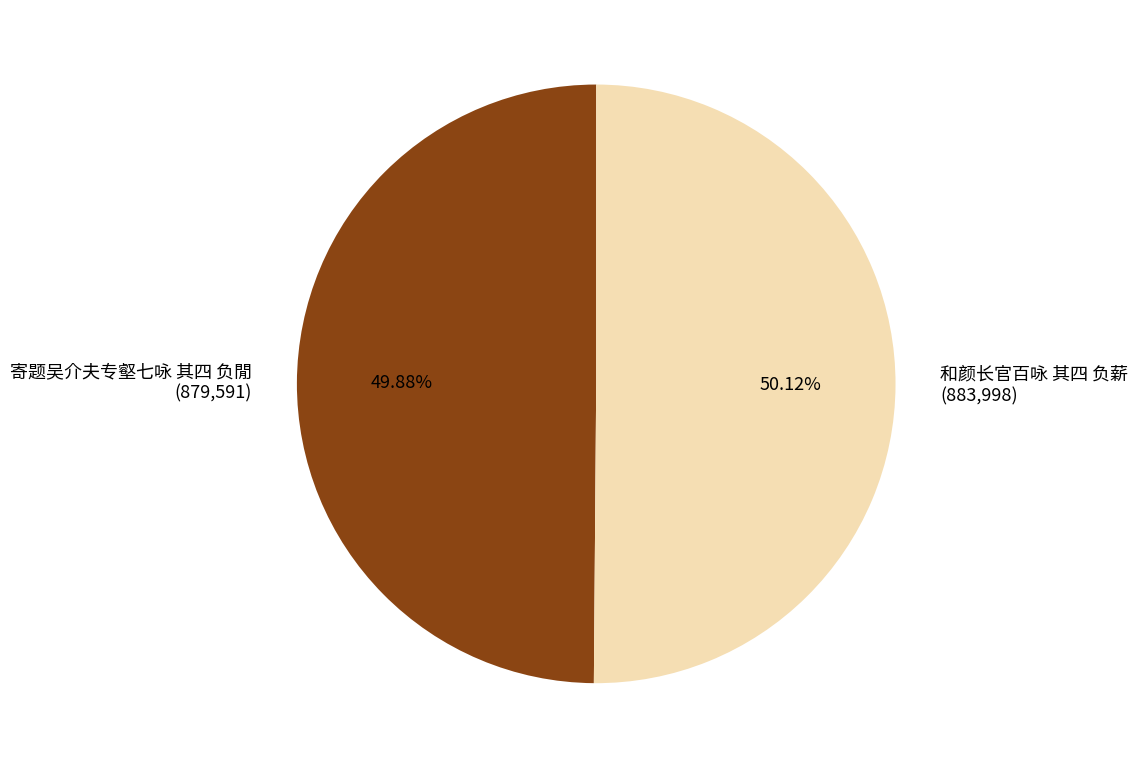

What is the ratio of the value at 和颜长官百咏 其四 负薪 to the value at 寄题吴介夫专壑七咏 其四 负閒?

1.0